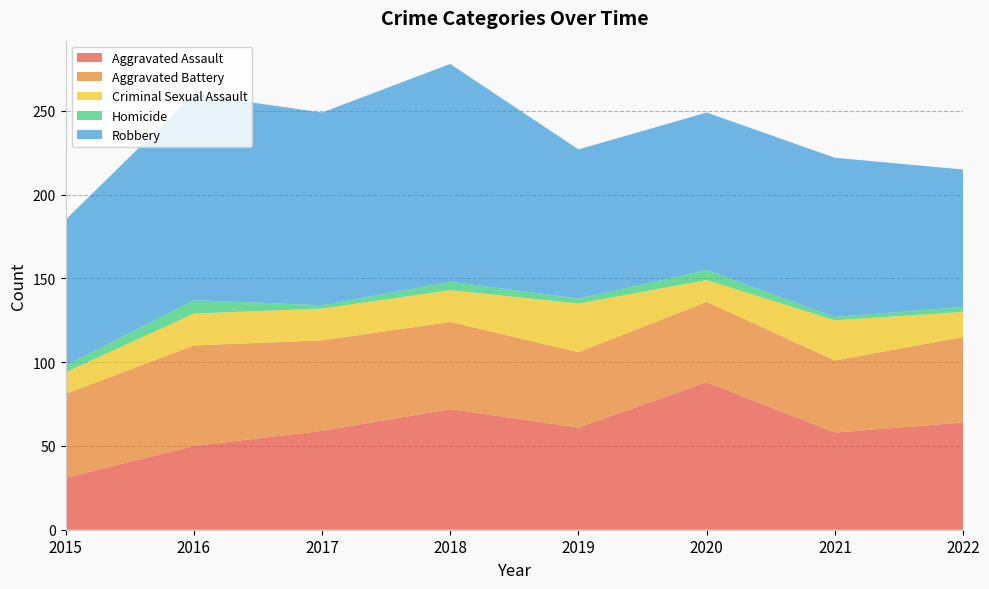

Reading right to left, transcribe all the data shown in this chart.

Aggravated Assault: 64	58	88	61	72	59	50	31
Aggravated Battery: 51	43	48	45	52	54	60	50
Criminal Sexual Assault: 15	24	13	29	19	19	19	13
Homicide: 3	2	6	3	5	2	8	4
Robbery: 82	95	94	89	130	115	123	87